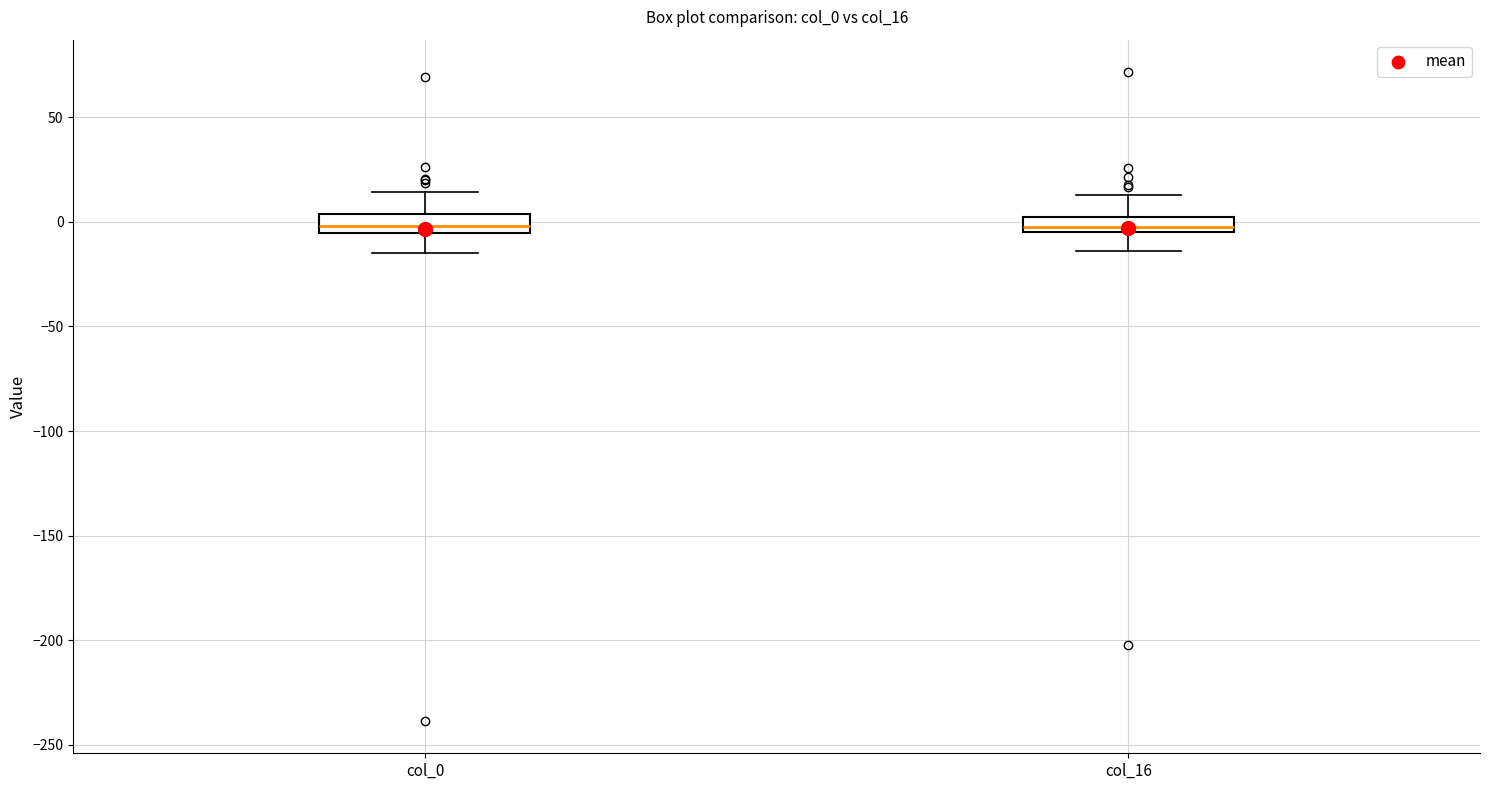

Reading left to right, transcribe this box plot: for each box, give where its median line is, the range the box spans, and where its two whiskers end, as read against the y-axis. The values are not printed on the chart, so give them approximately, as read against the axis.

col_0: median 0, box -5 to 5, whiskers -15 to 15
col_16: median 0, box -5 to 5, whiskers -15 to 15